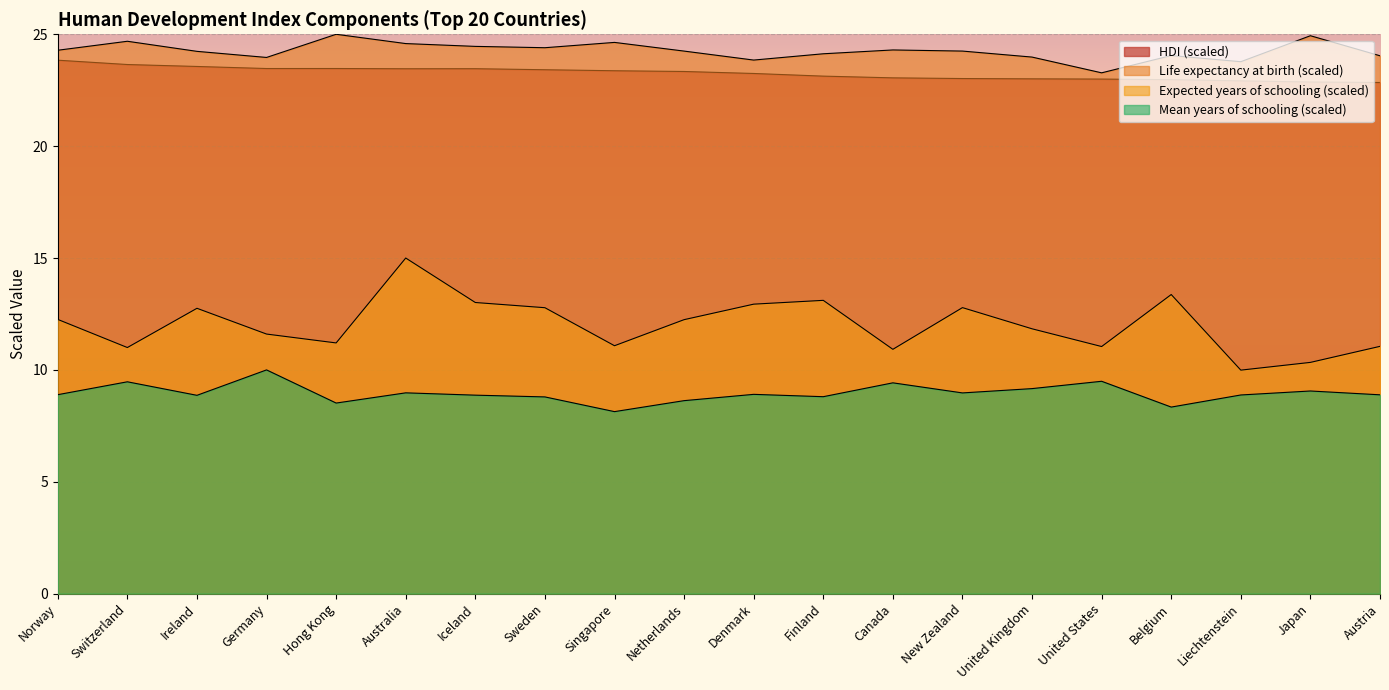

What is the sum of the Mean years of schooling values at New Zealand and Singapore?

17.1